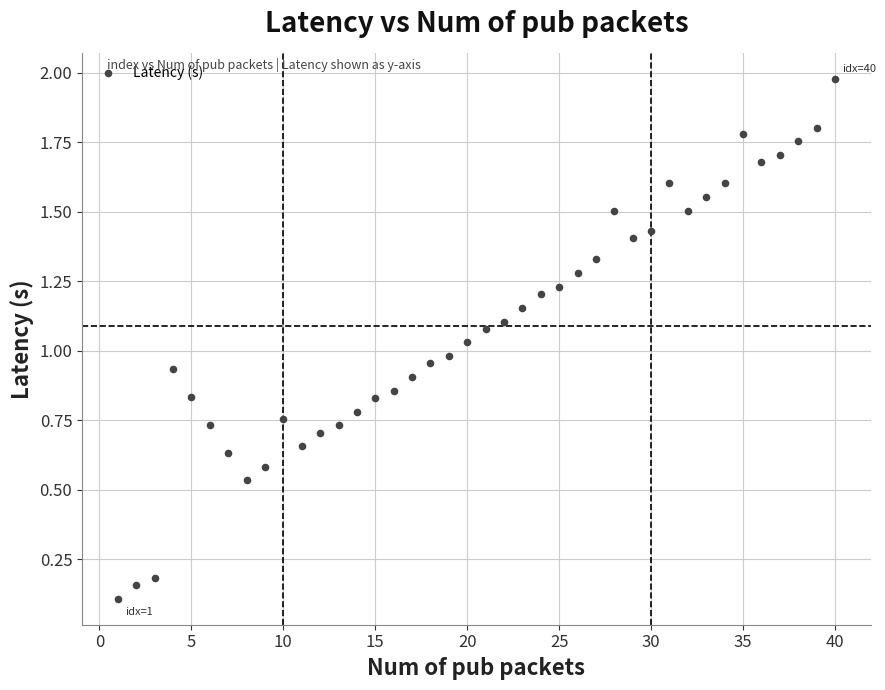

What is the range of X values (max minus min)?

39.0